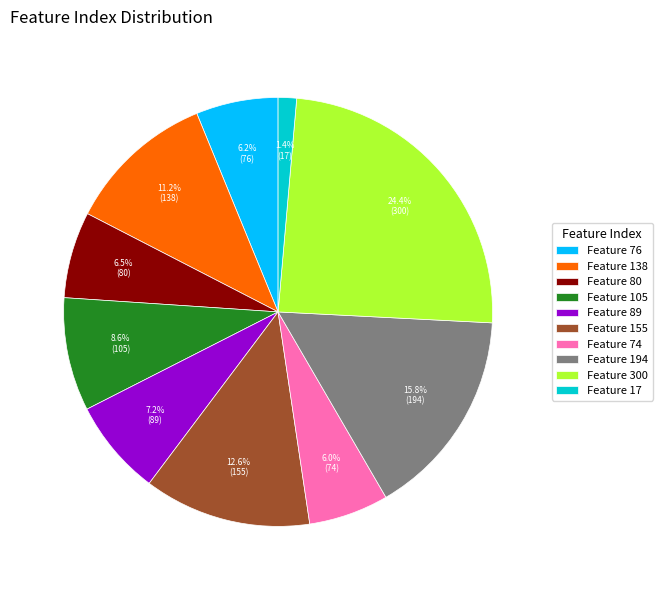

Which slice is the largest?

Feature 300